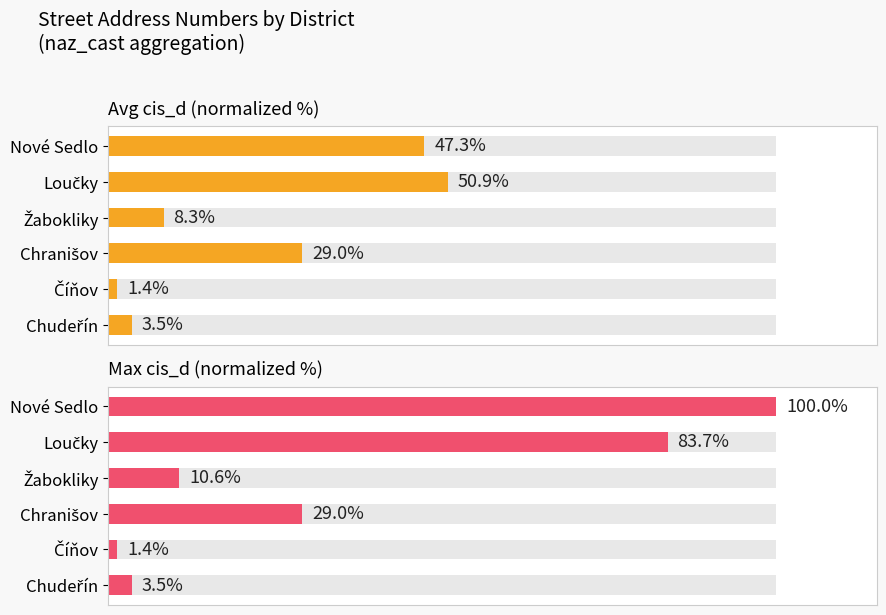

What are all the series names shown in the legend?

Avg cis_d (normalized %), Max cis_d (normalized %)